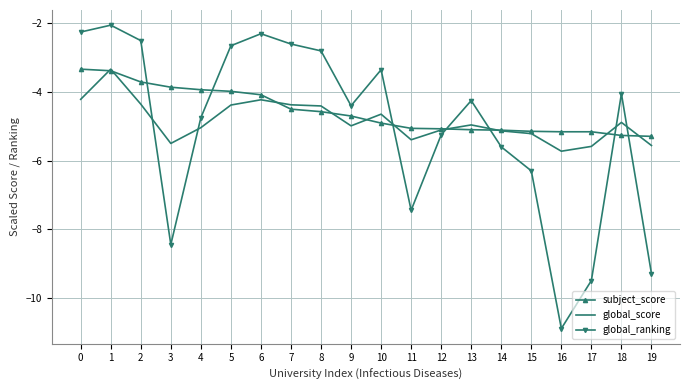

What is the value of the global_ranking point at the 17th from the left?

-10.9